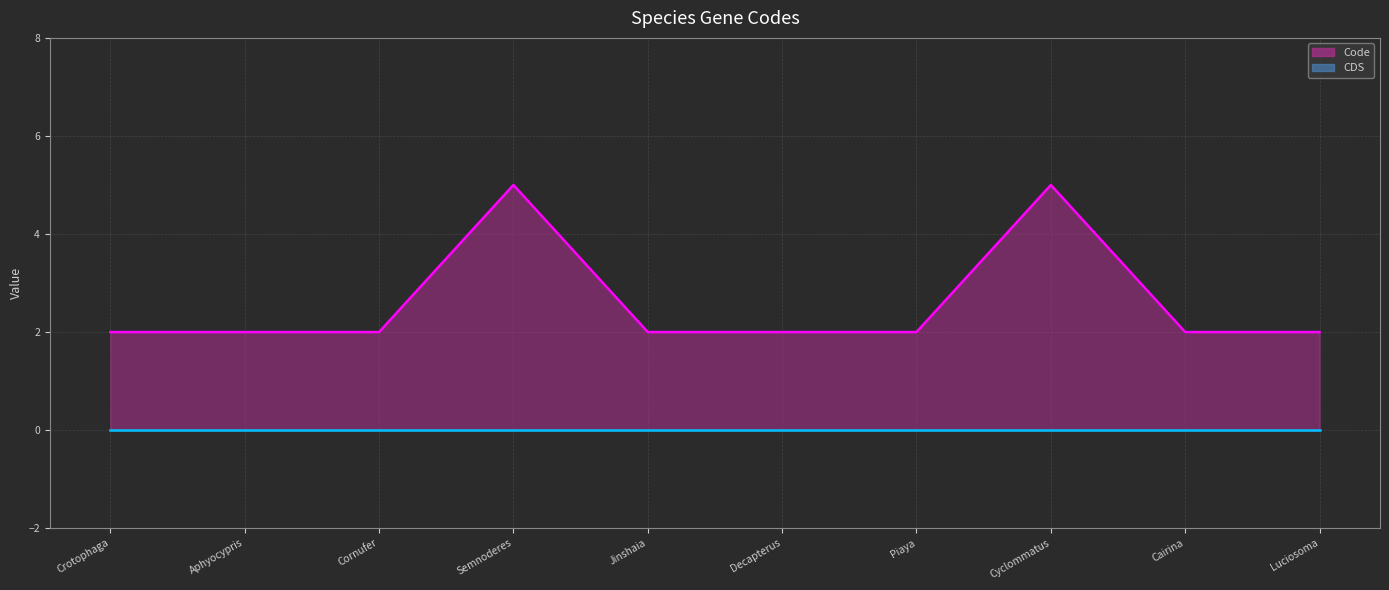

At which label is CDS (line) closest to 0?

Crotophaga